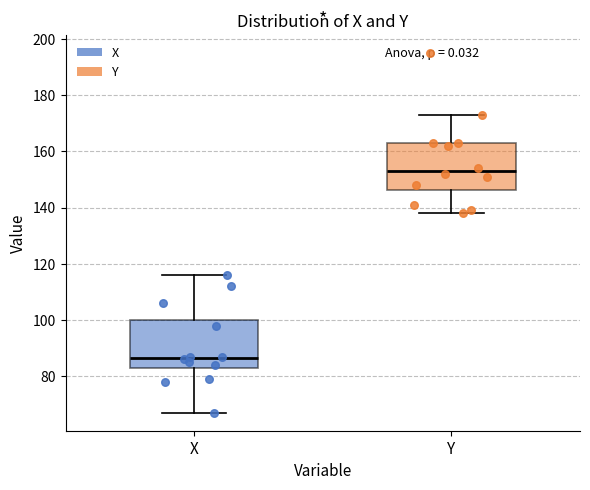

Which box's median line is the lowest?

X